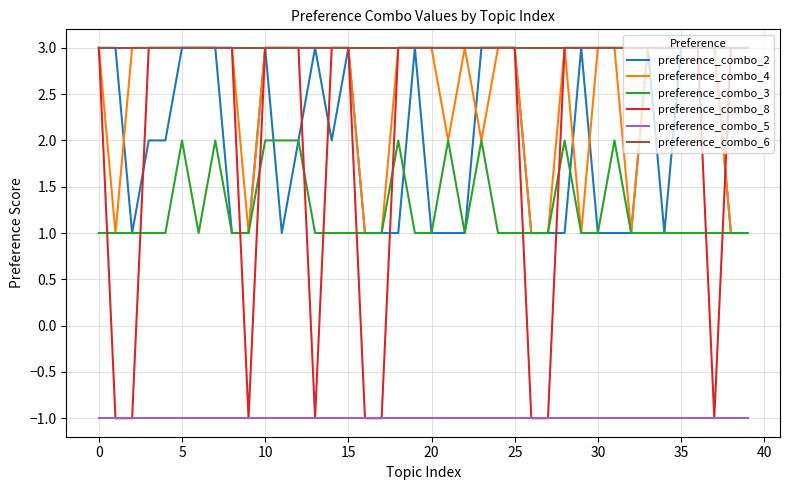

True or false: preference_combo_3 and preference_combo_6 intersect in this chart.

False